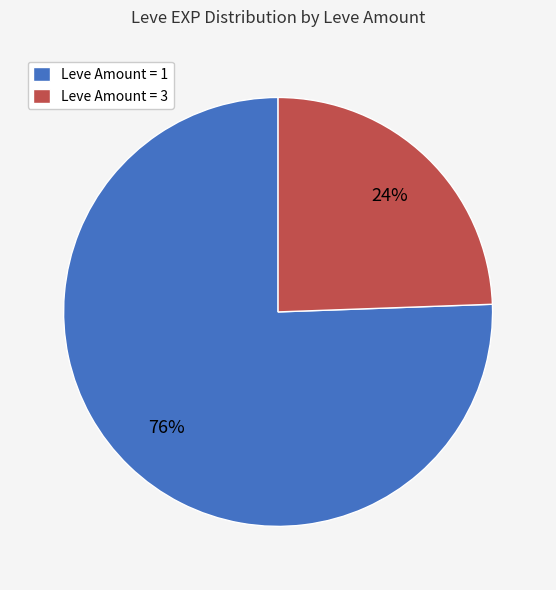

To the nearest percent, what is the average slice percentage?

50%